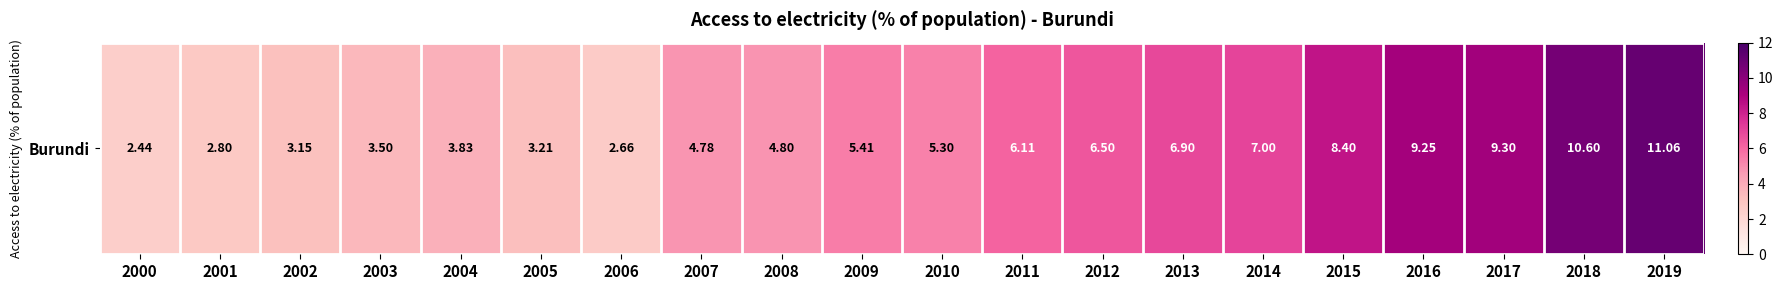

At which label does the data first exceed 5?

2009